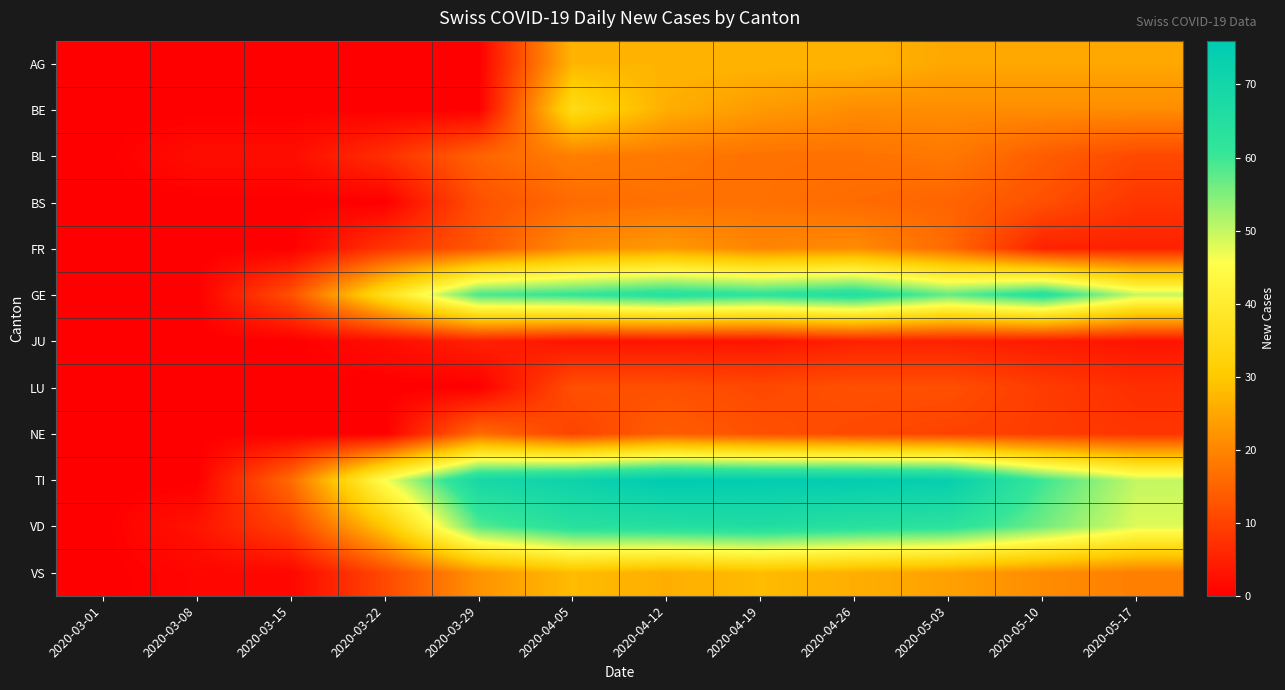

What is the spread (max minus min) of values at 2020-05-17?

47